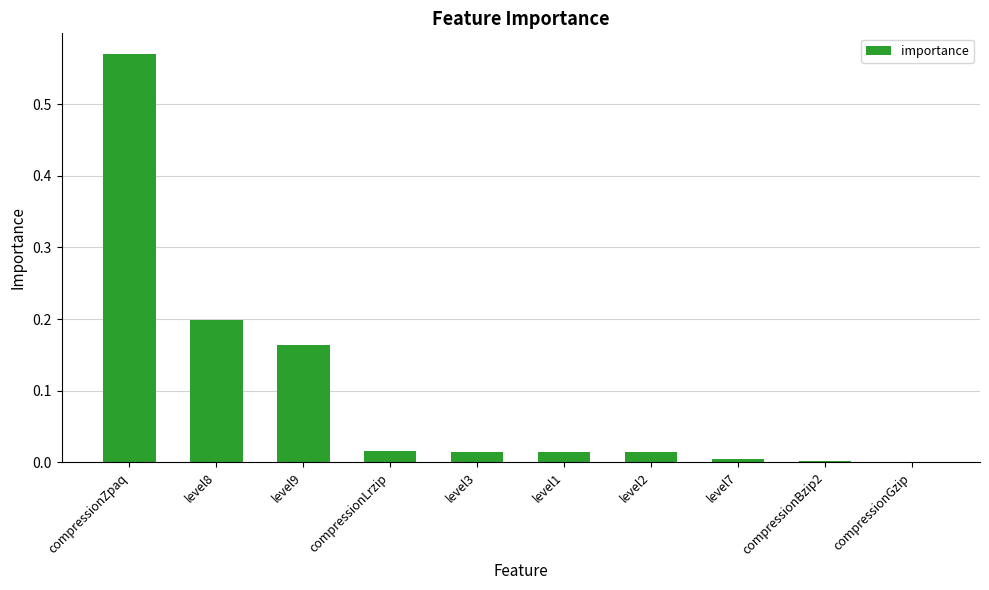

What is the sum of all values?

1.0